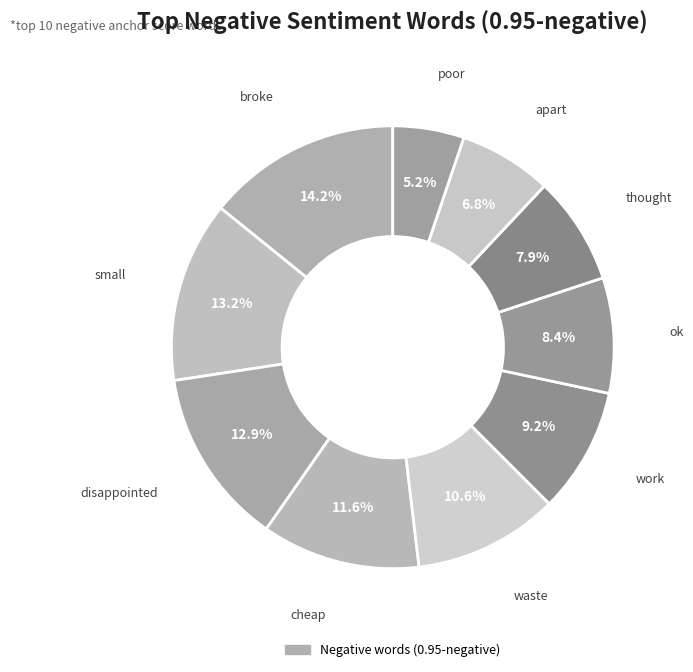

Rank the categories by value from highest to lowest.

broke, small, disappointed, cheap, waste, work, ok, thought, apart, poor